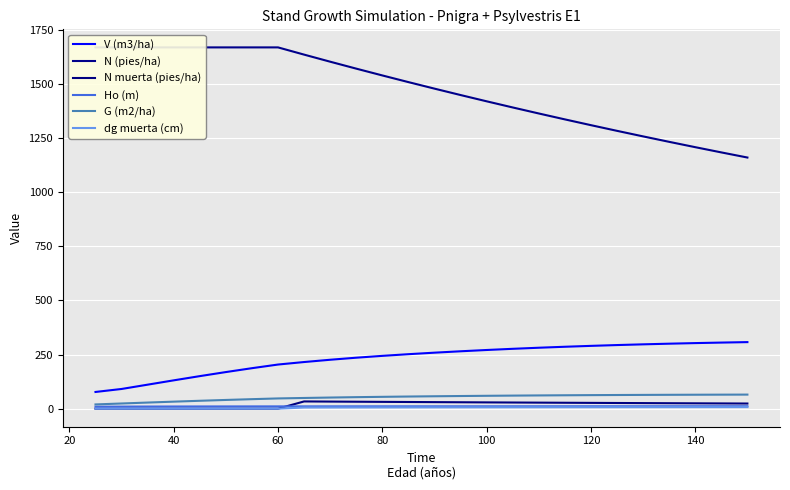

Which series has the largest total across all categories?

N (pies/ha)